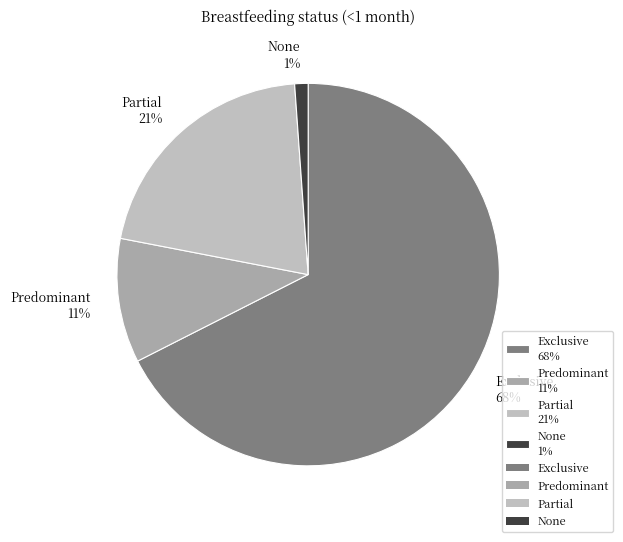

Is the sum of None and Predominant greater than half?

No